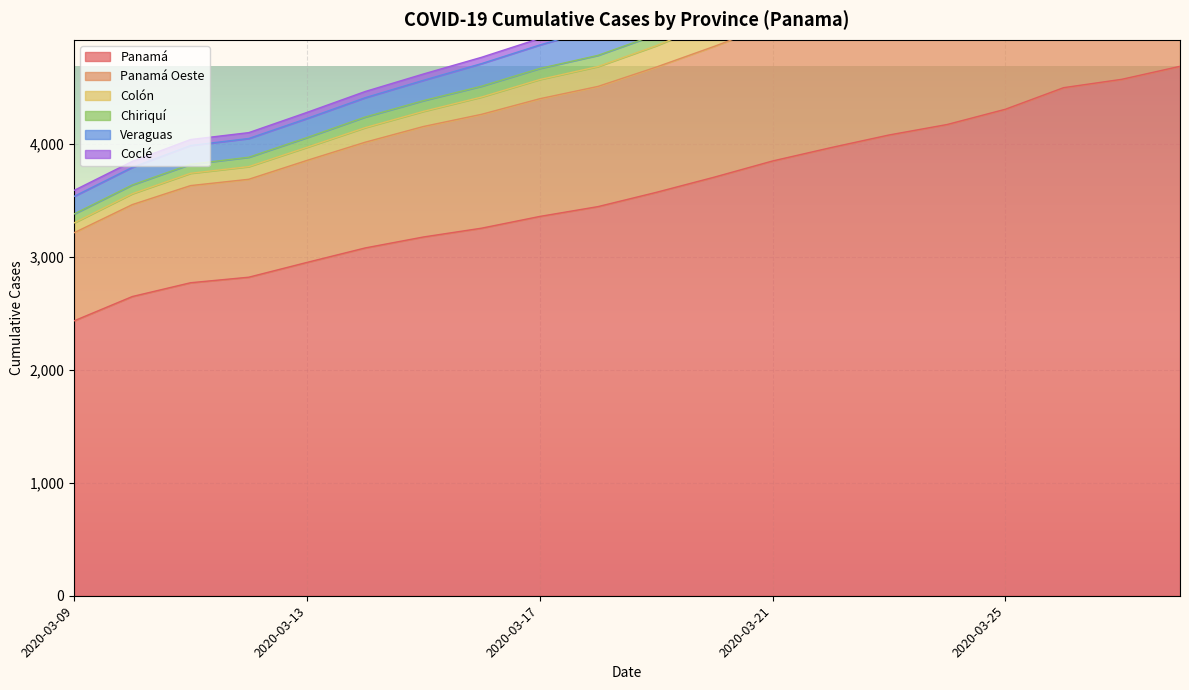

At which label is Panamá closest to 3560?

2020-03-19